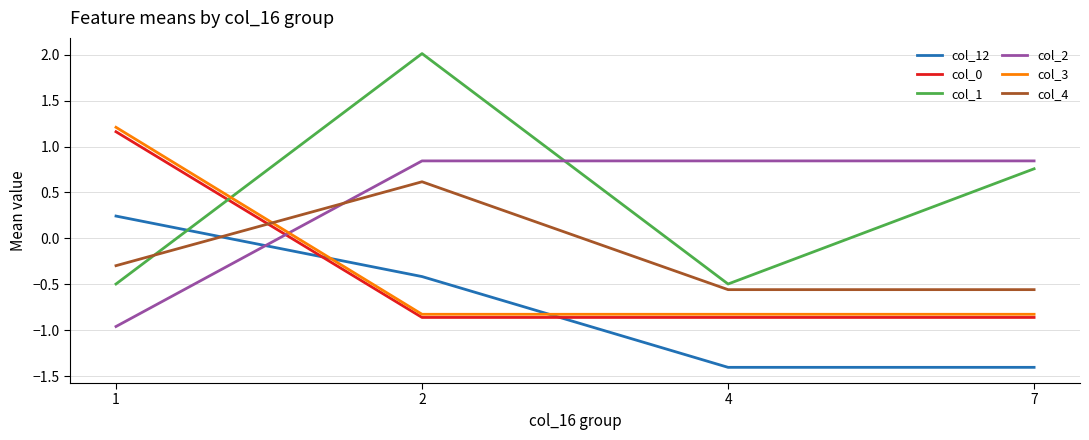

Between which two adjacent categories do col_1 and col_2 first intersect?

2 and 4